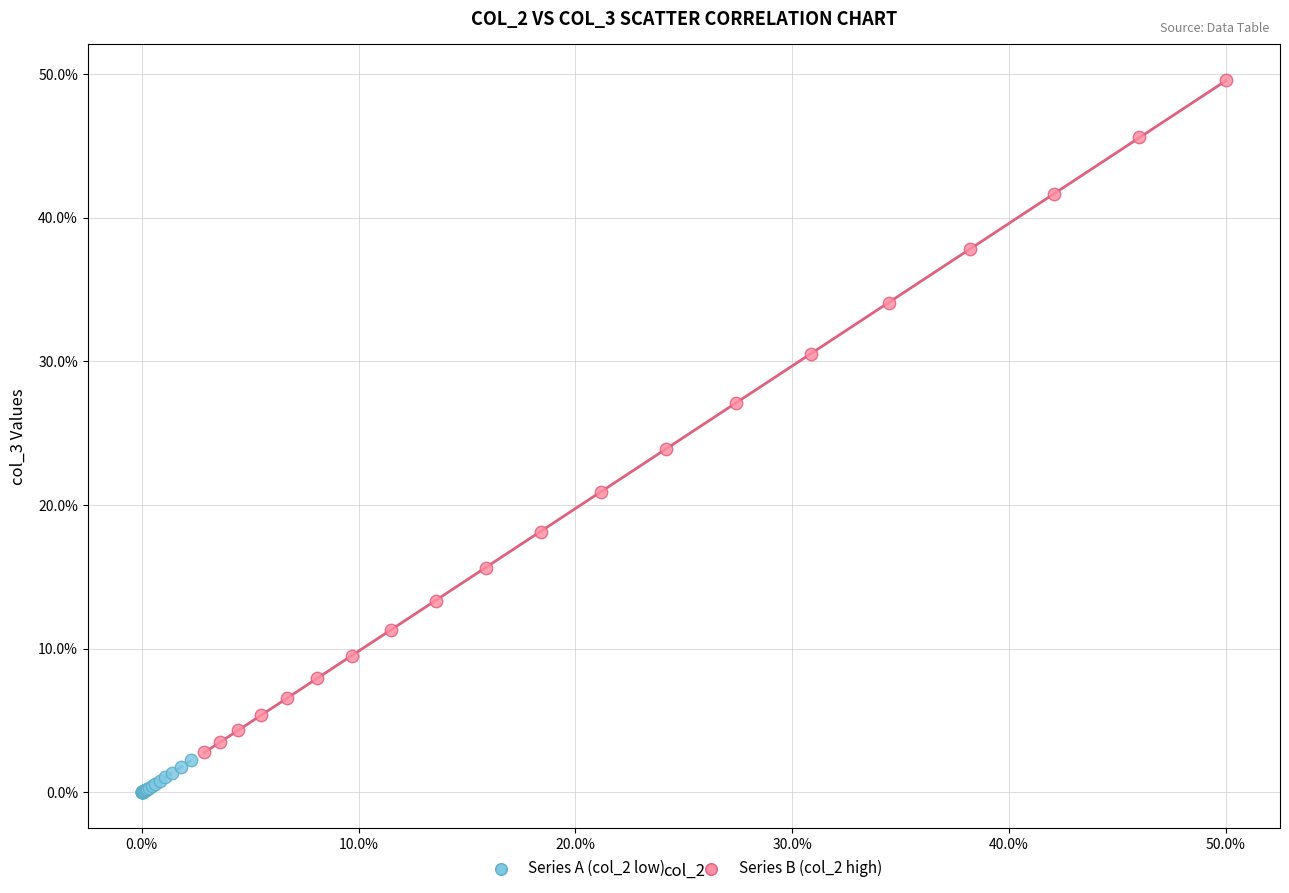

Which series reaches the maximum Y coordinate?

Series B (col_2 high)